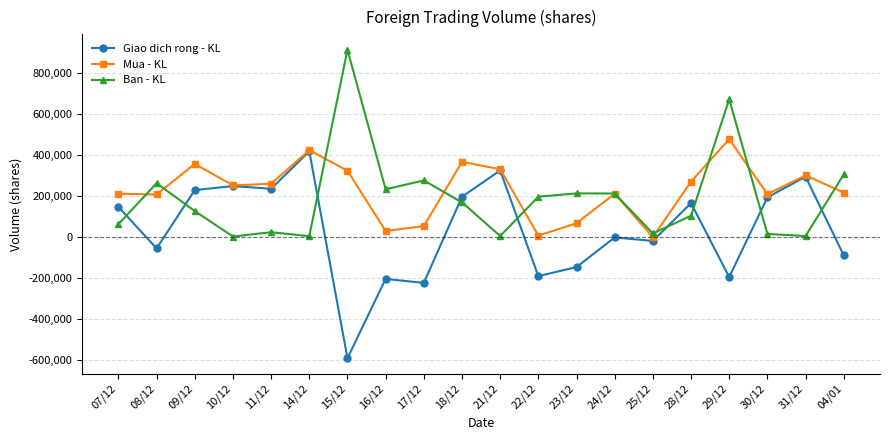

Is the value of Ban - KL at 14/12 greater than the value of Giao dich rong - KL at 09/12?

No